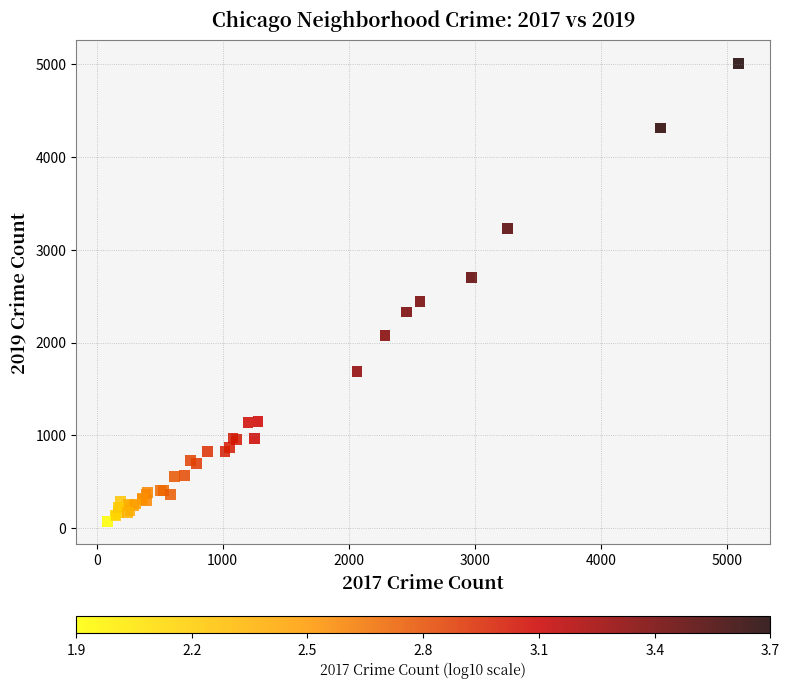

What Y value in the scatter plot is closest to 2542?

2441